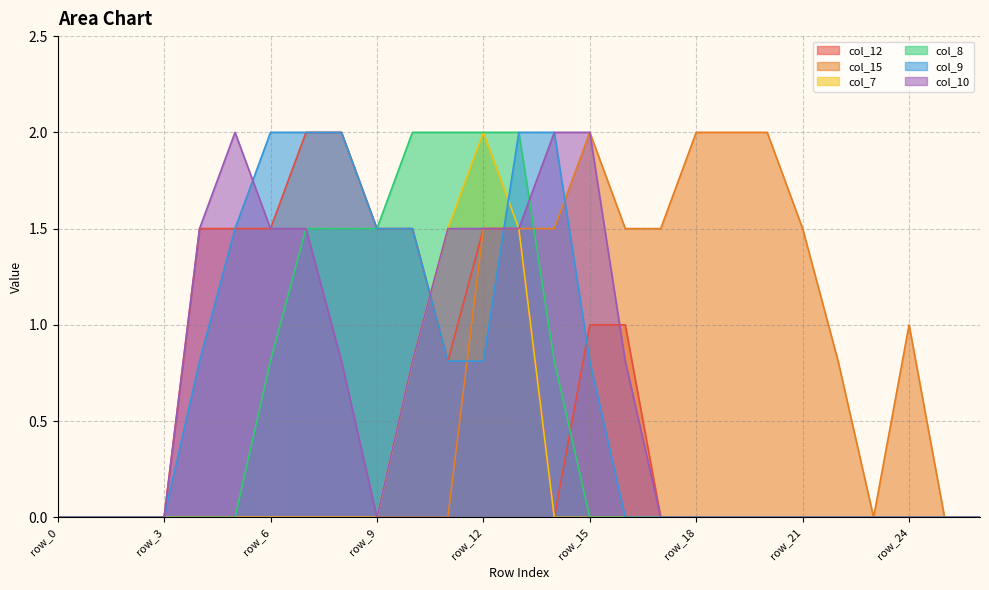

Which series has the largest total across all categories?

col_15